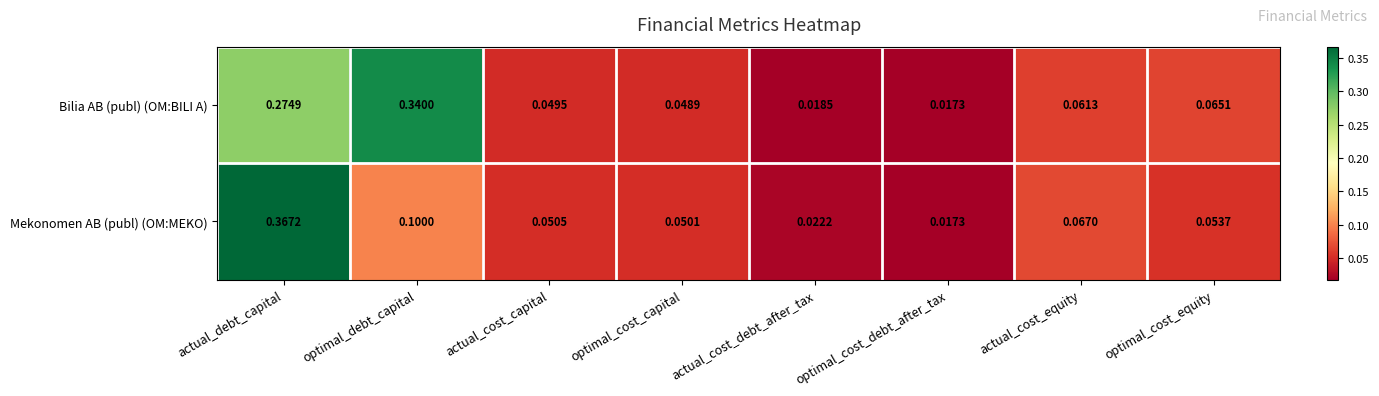

Which series has the largest range (max minus min)?

Mekonomen AB (publ) (OM:MEKO)